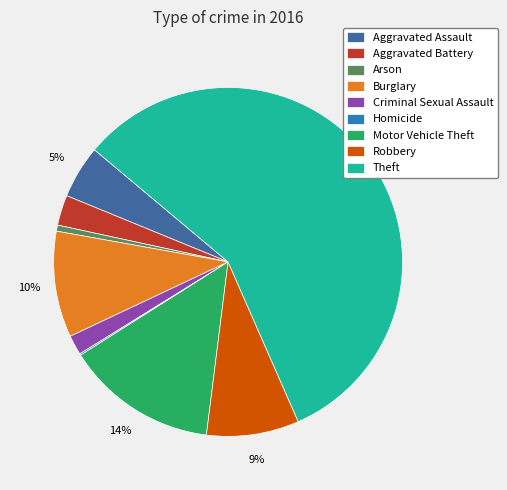

True or false: Burglary accounts for 15% of the total.

False